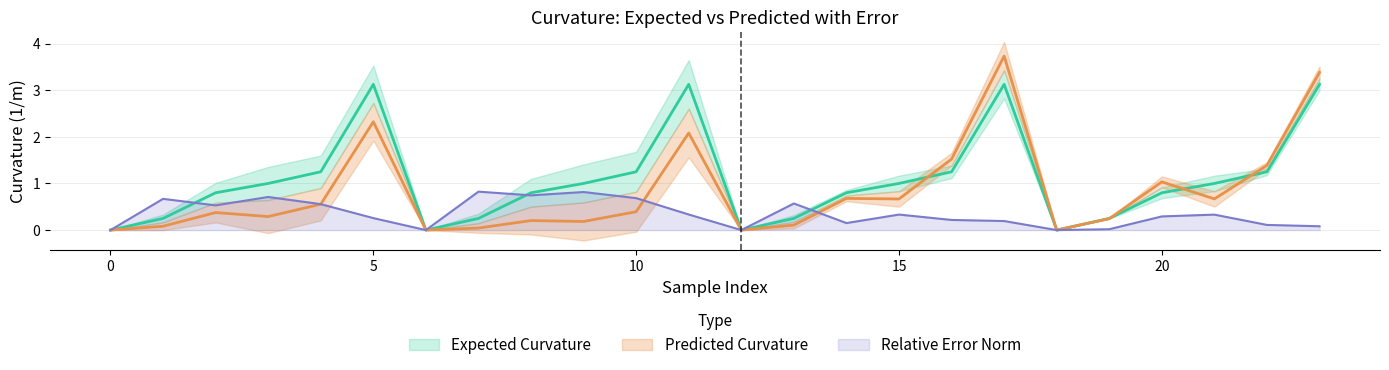

After their last crossing, which series has the higher values: Expected Curvature or Predicted Curvature?

Predicted Curvature